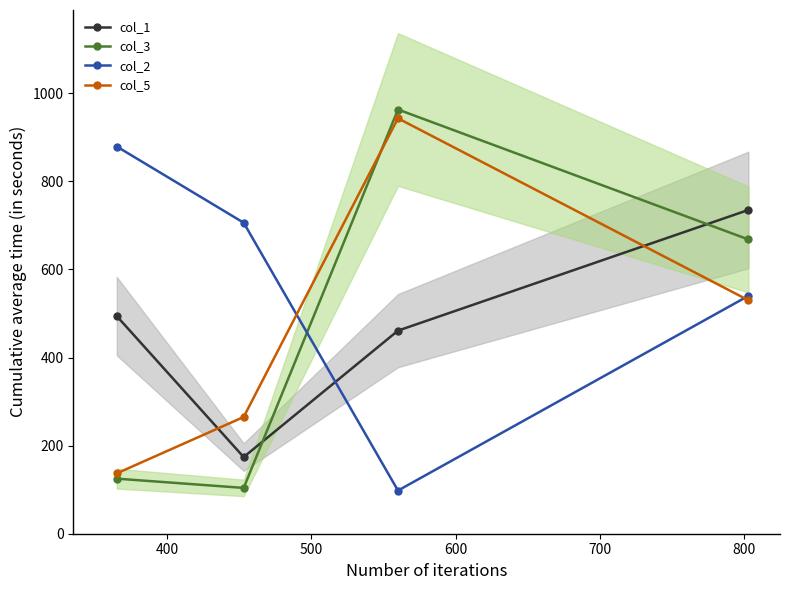

In col_5, how many points are higher than both neighbors (excluding endpoints)?

1